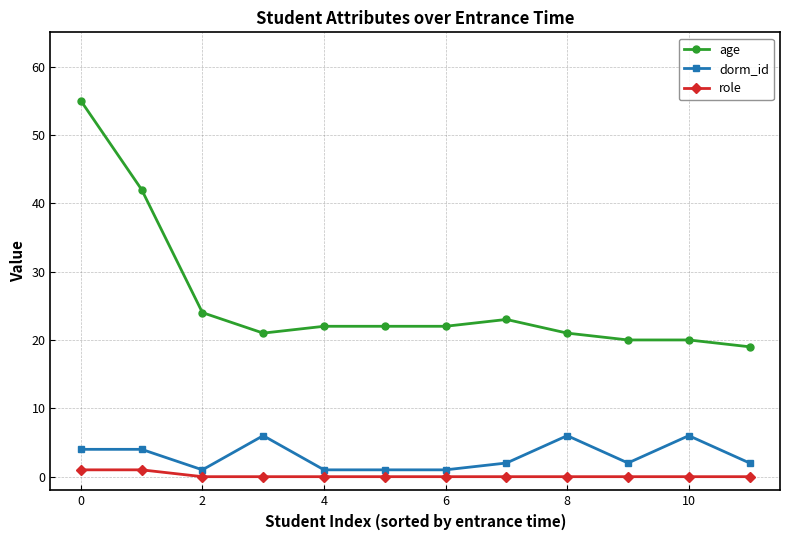

Which series has the largest range (max minus min)?

age